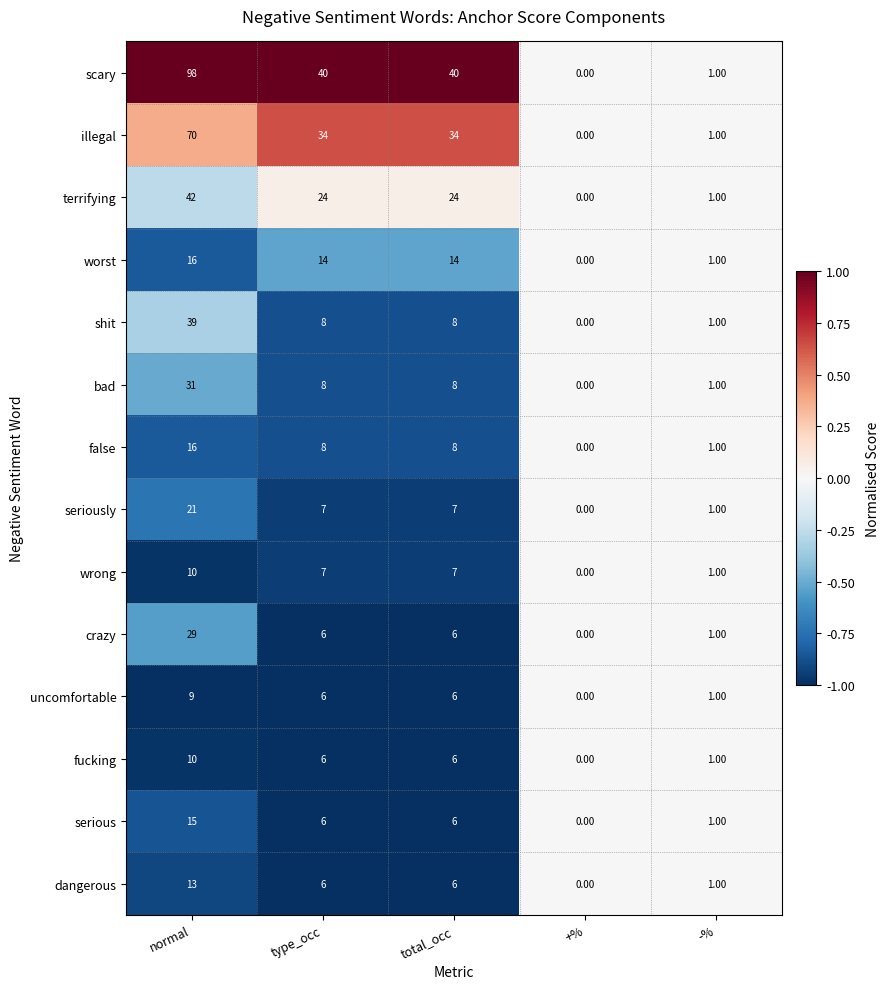

Which series has the largest total across all categories?

scary